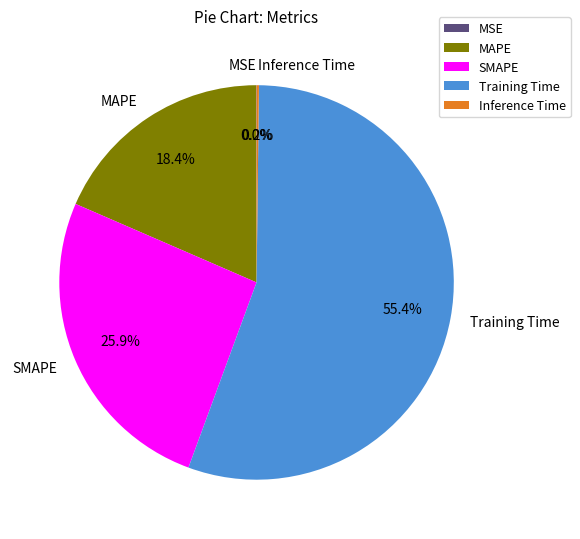

Do MAPE and Training Time together represent more than half of the pie?

Yes